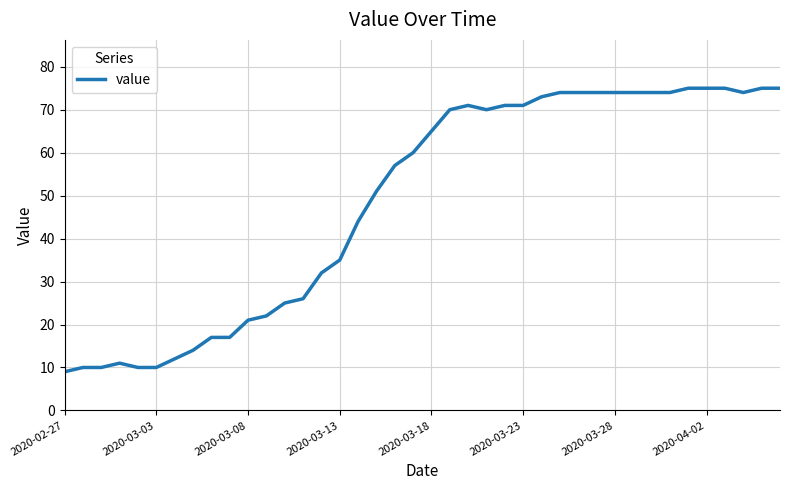

What is the minimum value shown in the chart?

9